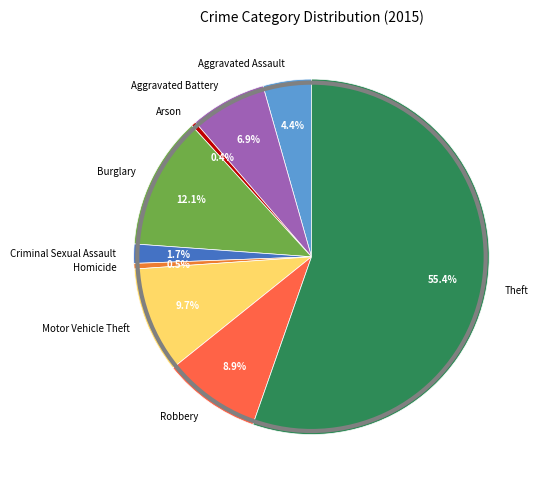

Is it true that Motor Vehicle Theft is 1% of the pie?

False